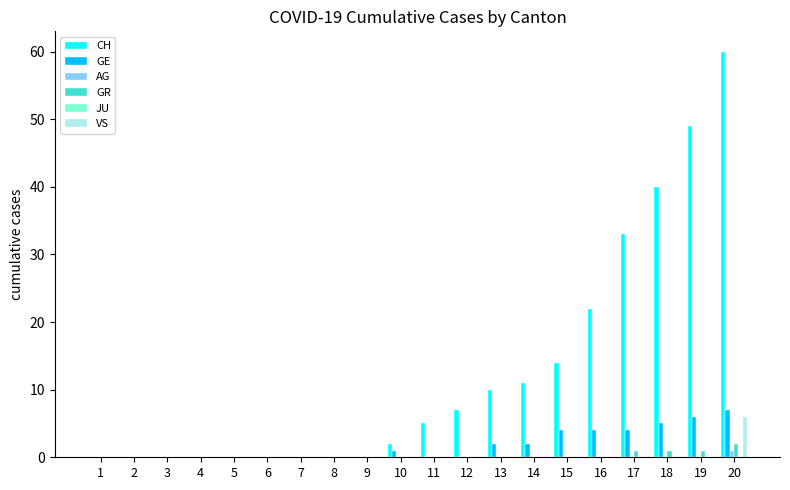

What is the sum of all CH values?

253